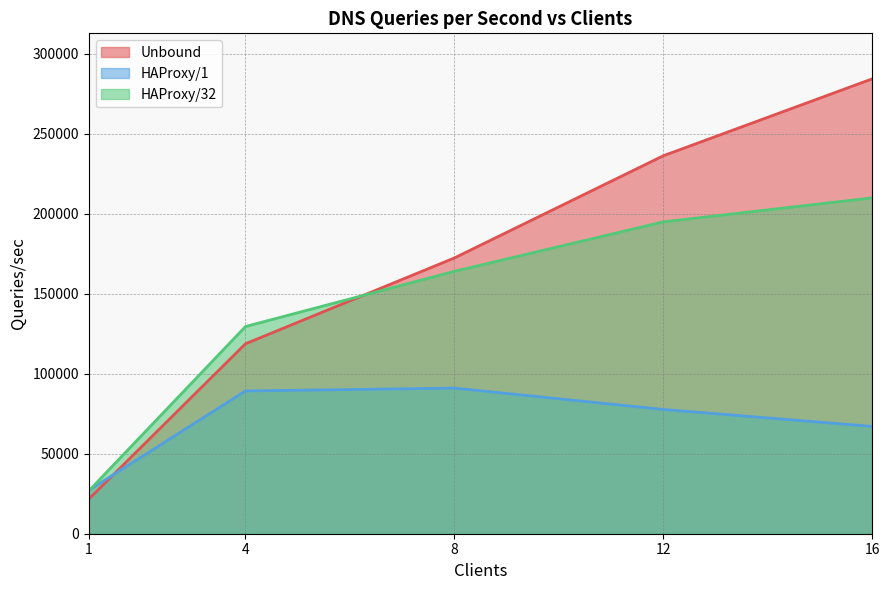

Which label corresponds to the smallest value in the chart?

1